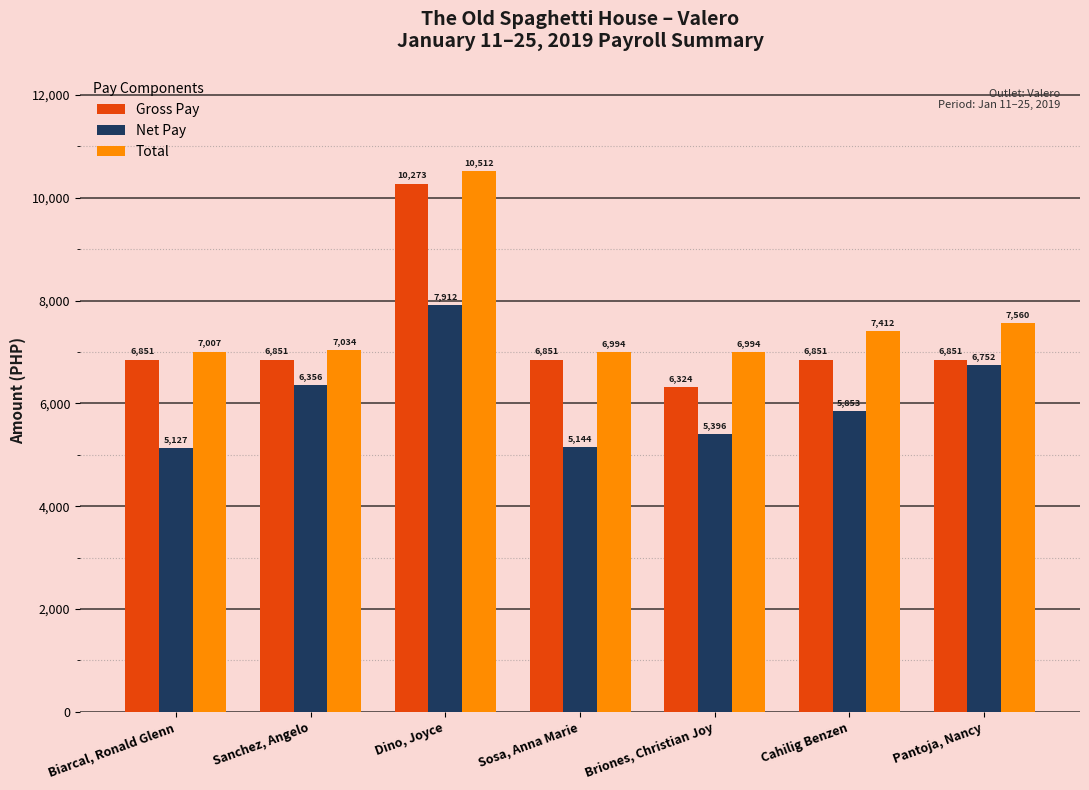

What is the greatest value displayed?

10512.3